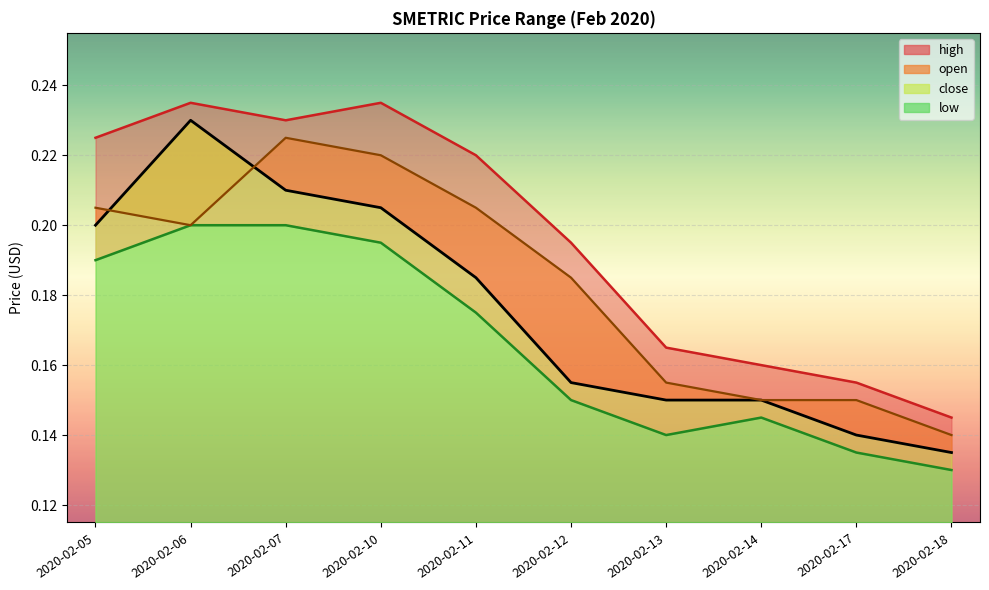

How many open values are between 0 and 1?

10